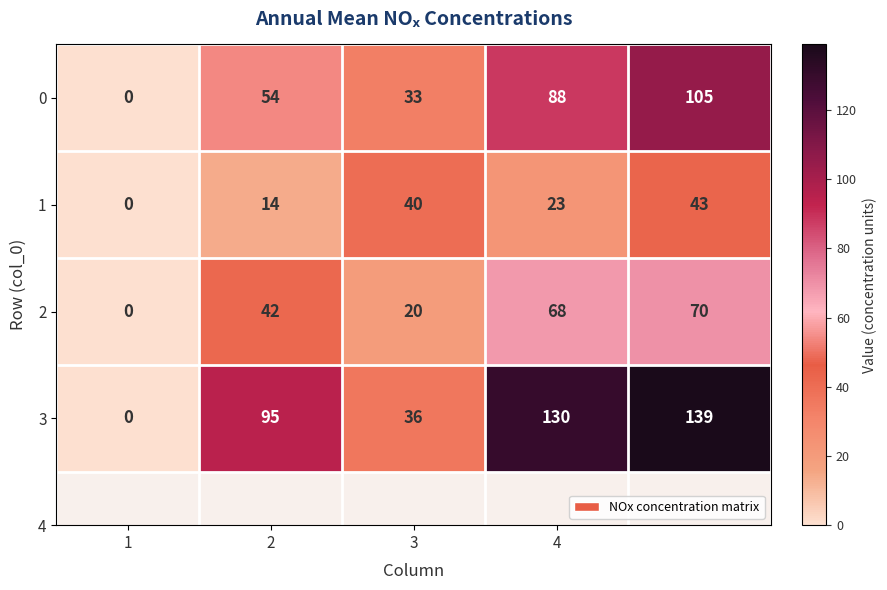

List the series in order of their overall mean, lowest first.

1, 2, 0, 3